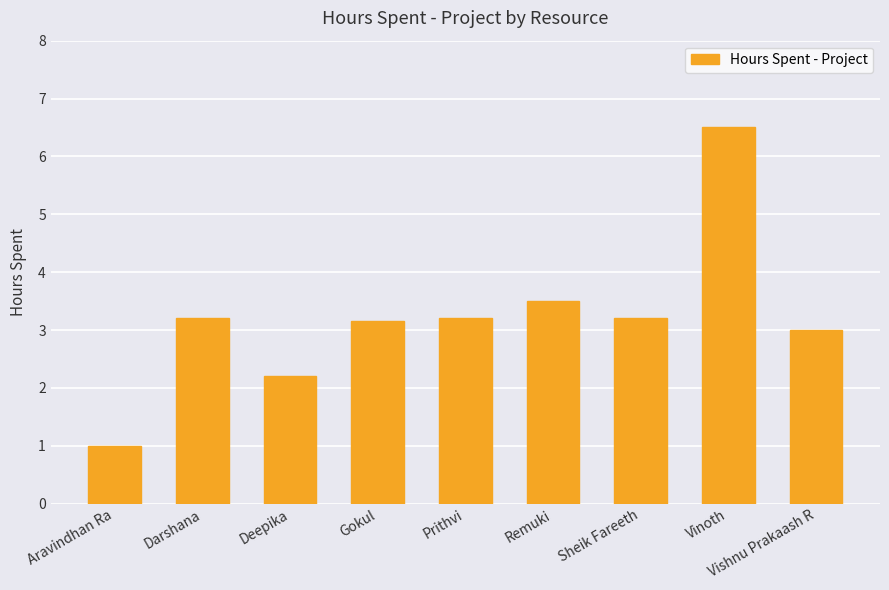

The chart shows a value of 3.1 at Gokul. True or false?

True